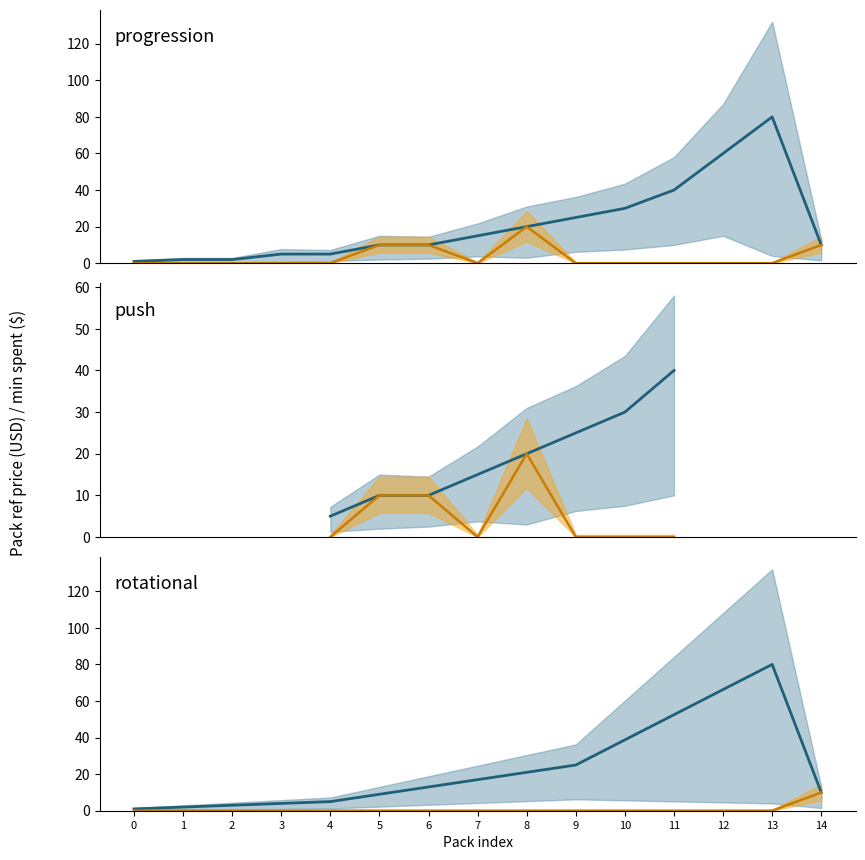

True or false: minSpent has a value of 6.4 at 9.

False